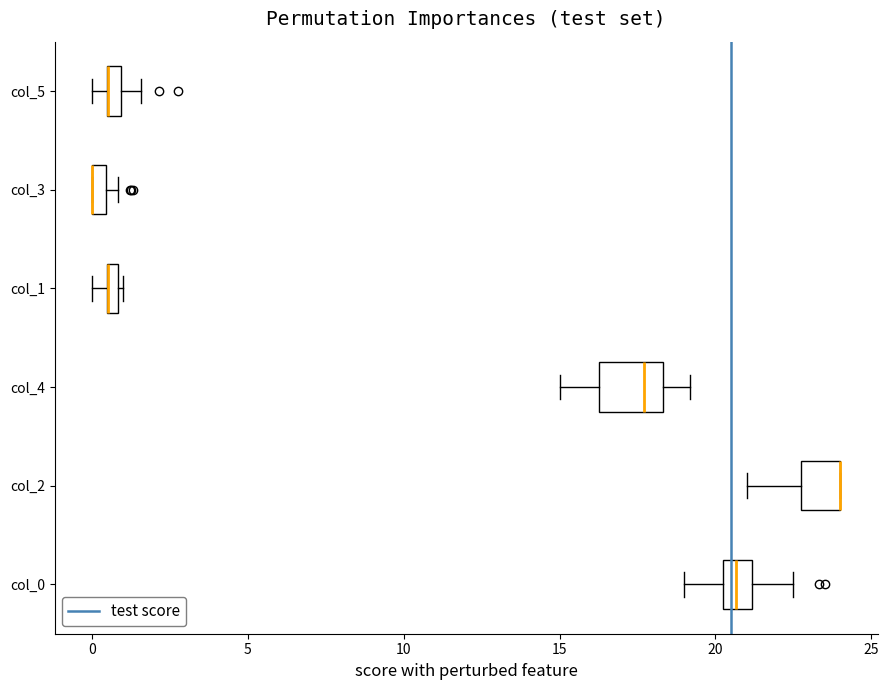

Comparing the boxes themselves (not the whiskers), which one is the widest?

col_4